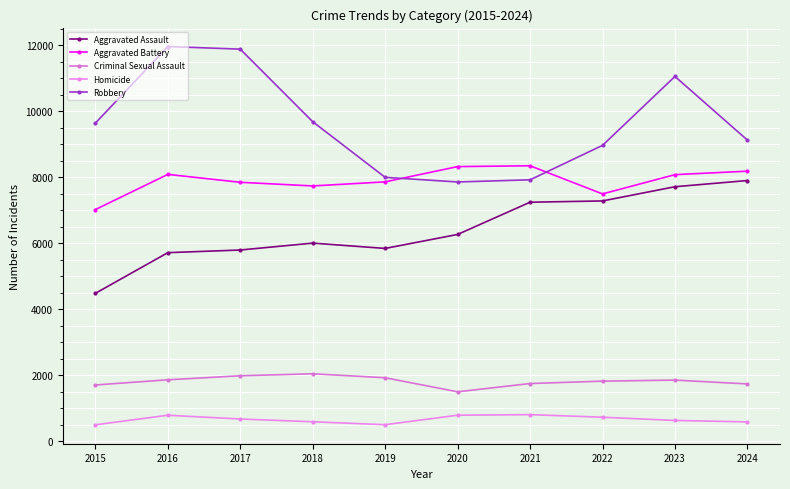

What is the value of the Criminal Sexual Assault point at the 5th from the left?

1922